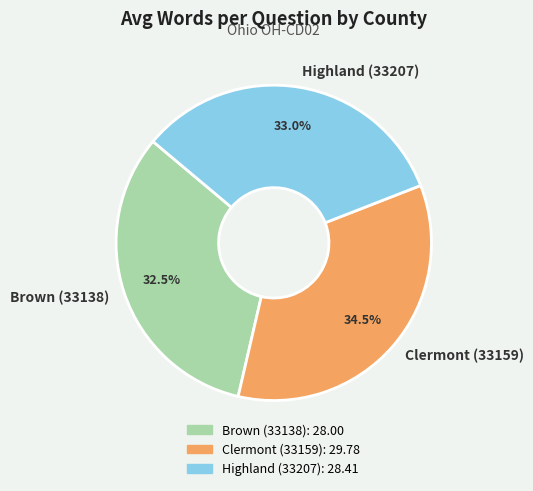

Which slice is the largest?

Clermont (33159)